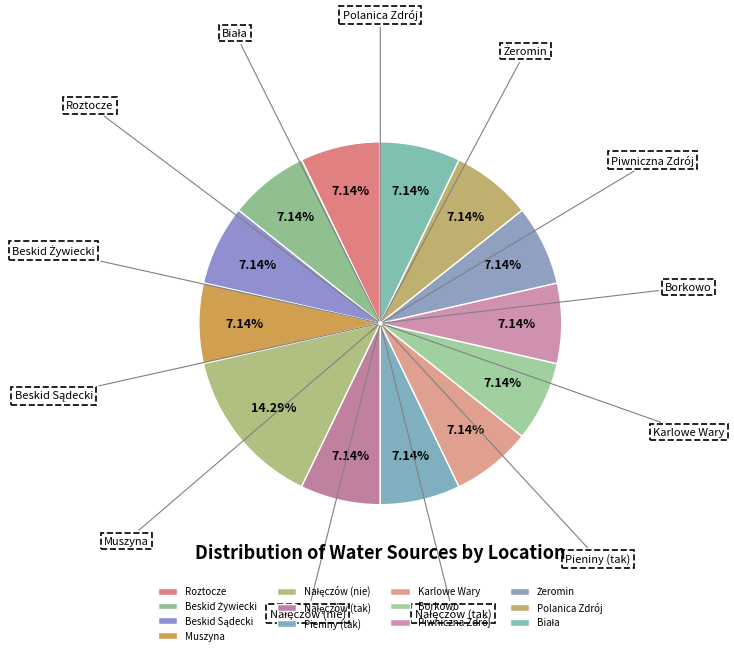

Does Biała account for over 50% of the chart?

No